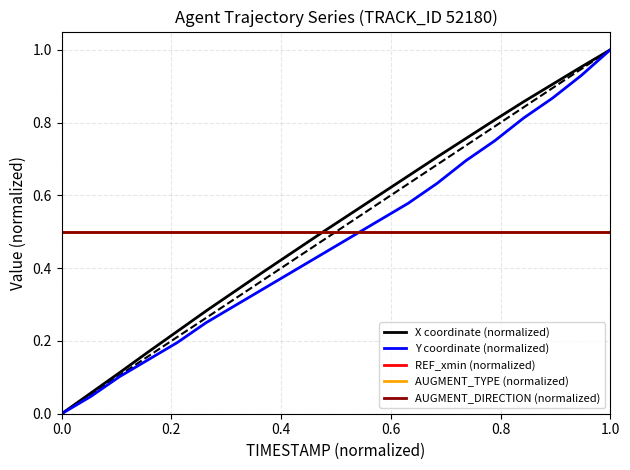

True or false: AUGMENT_DIRECTION (normalized) and REF_xmin (normalized) cross at least once.

False